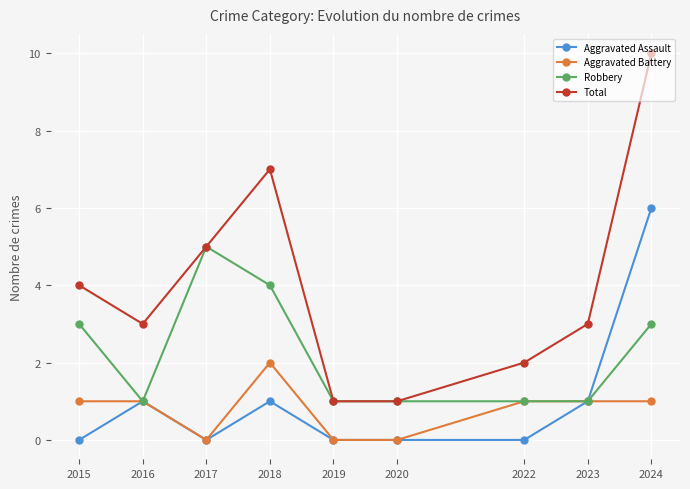

True or false: Total has more than 2 interior local peaks.

False